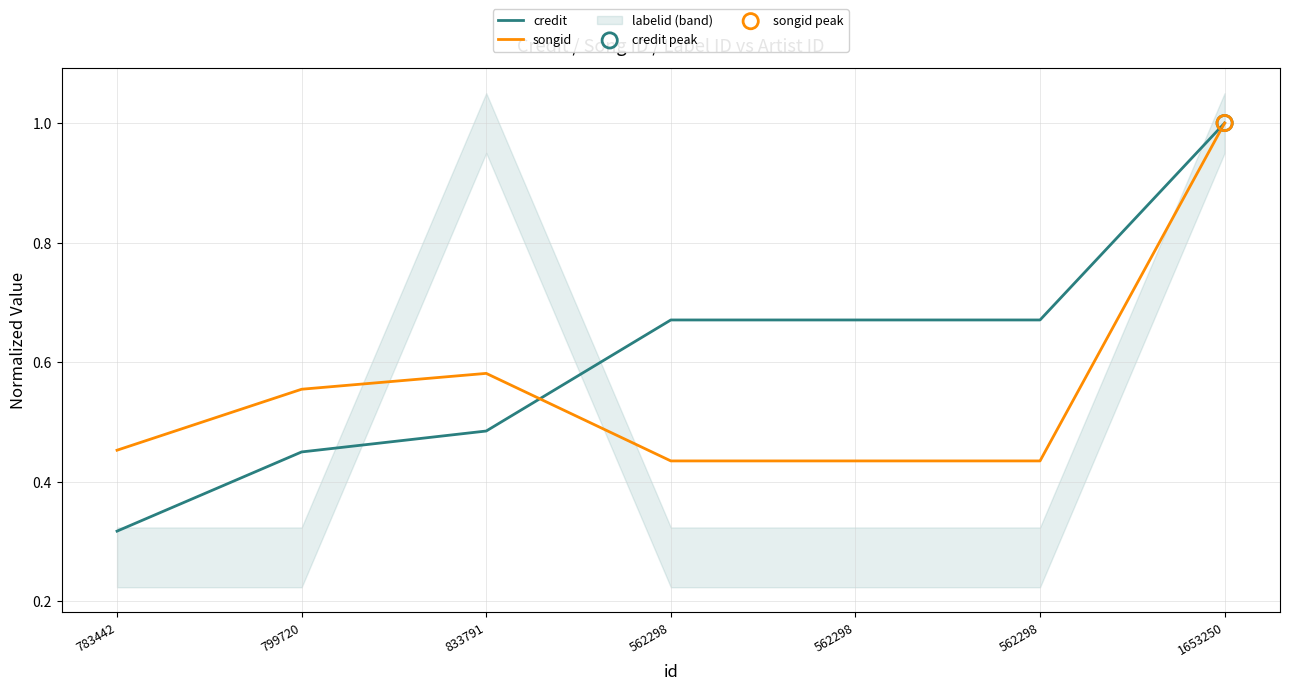

At how many categories does at least one series exceed 0?

7